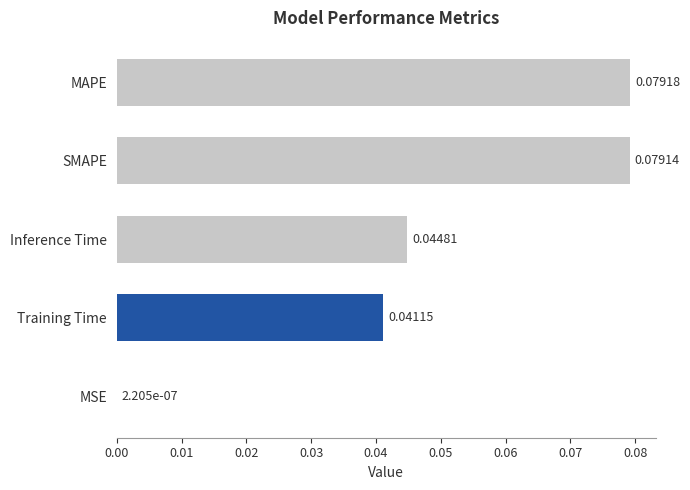

At which category does the chart reach its peak across all series?

MAPE